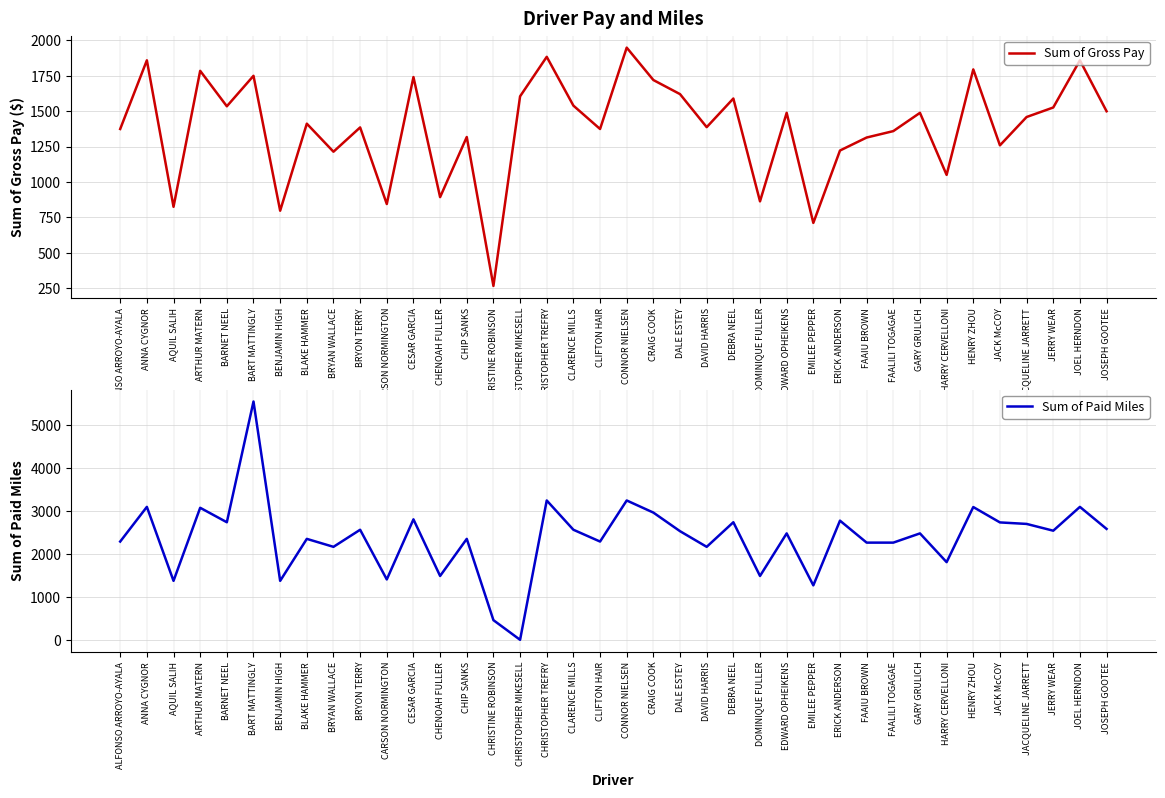

The Sum of Gross Pay series shows 1589.2 at DEBRA NEEL. True or false?

True